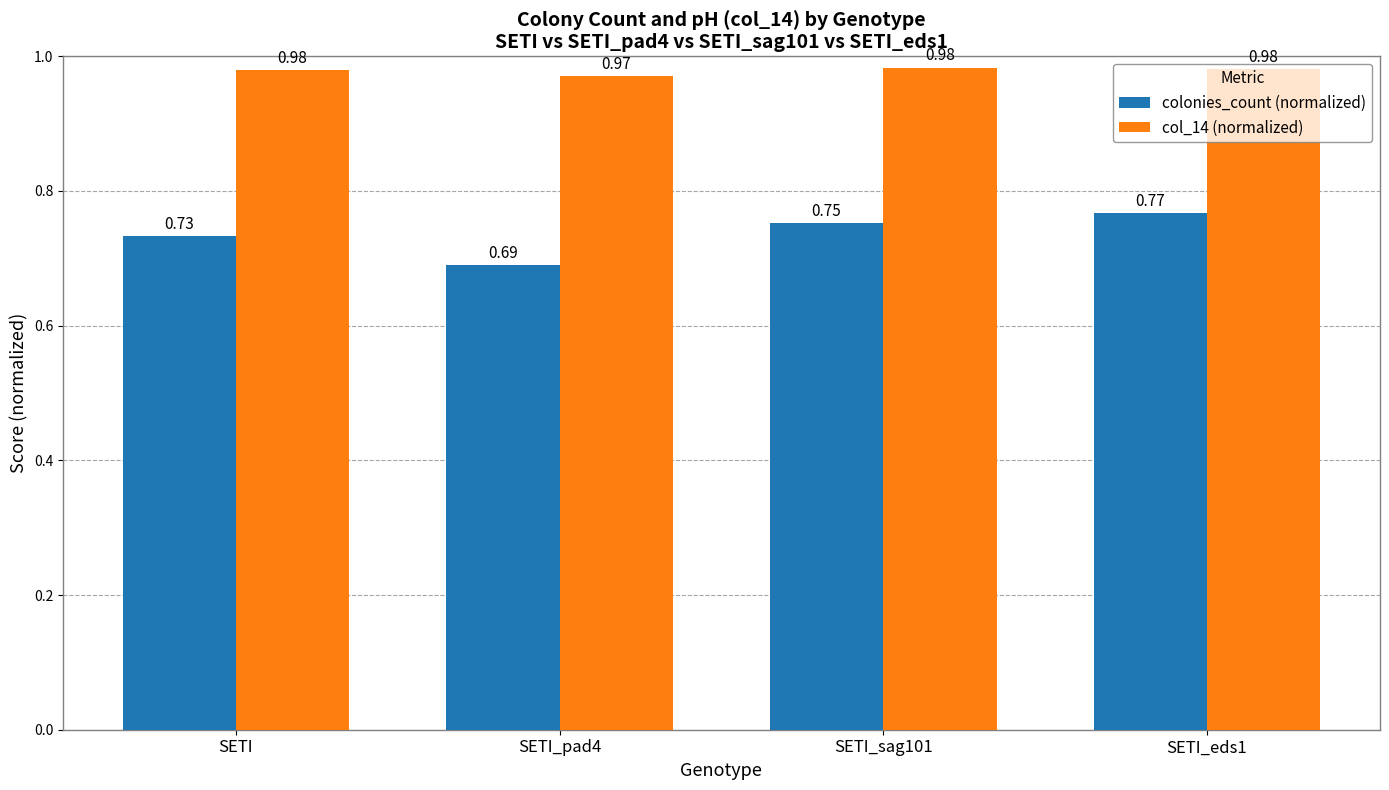

What is the sum of the col_14 (normalized) values at SETI_sag101 and SETI?

2.0